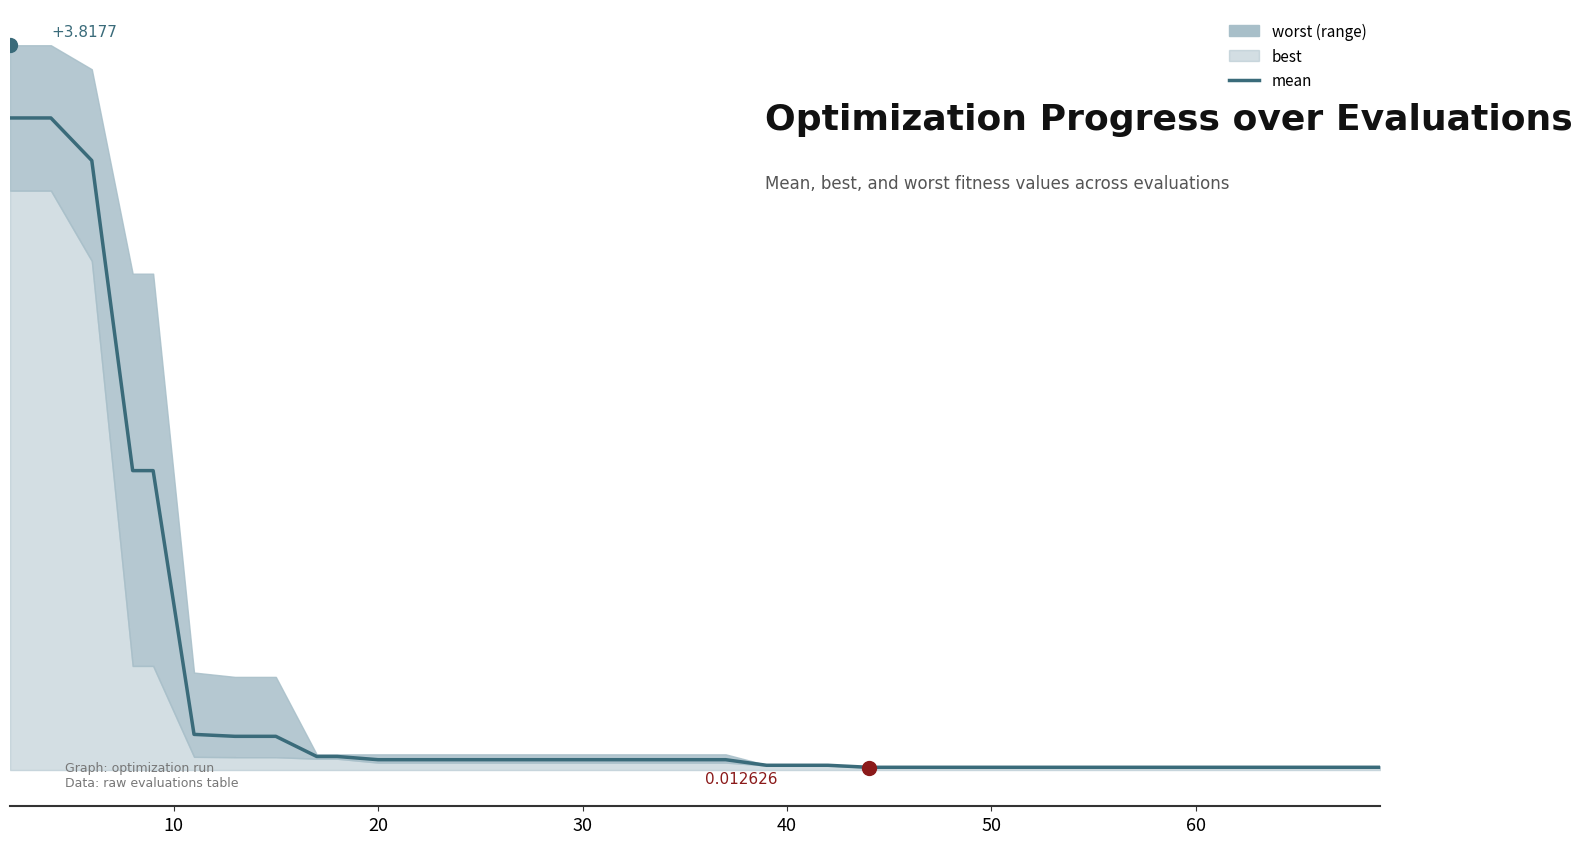

True or false: the data shows 0.0 at 12.

False